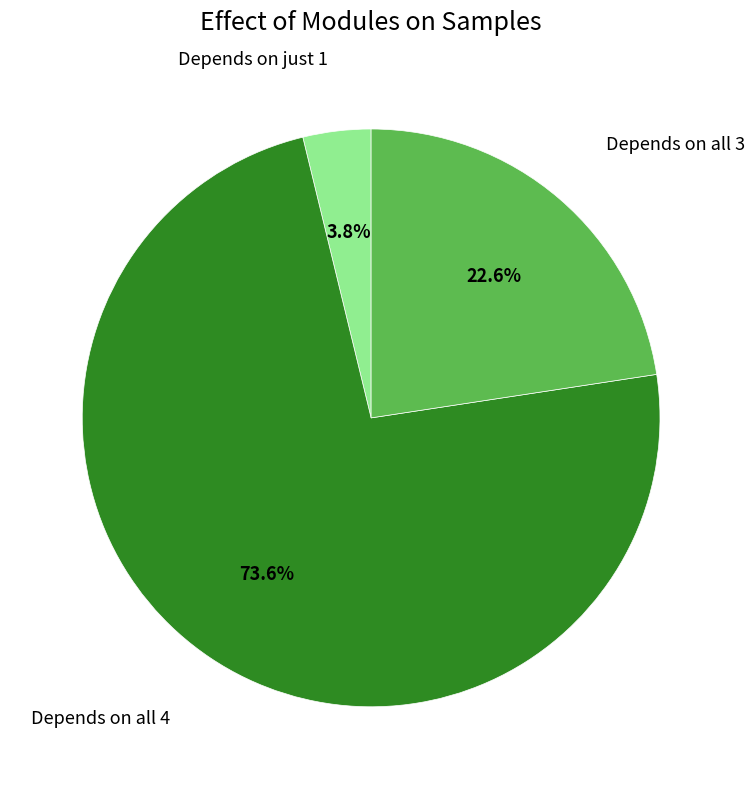

Is there a majority slice in this chart?

Yes